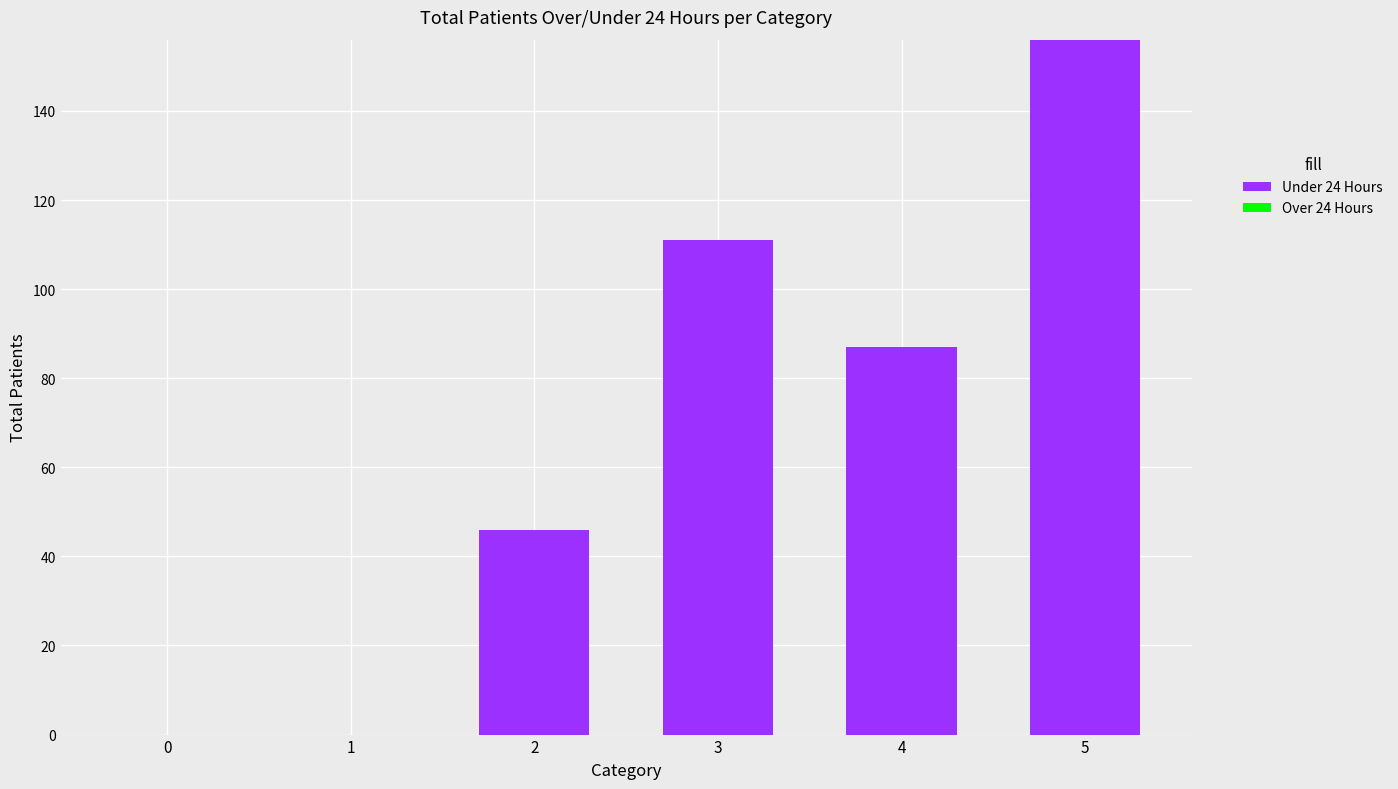

What is the change in value from 3 to 4?

-24